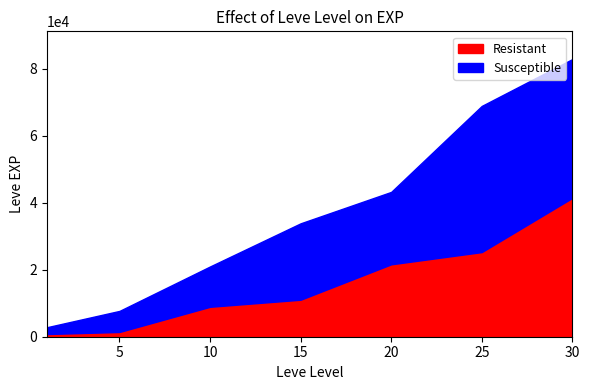

What is the maximum value for Susceptible?

43600